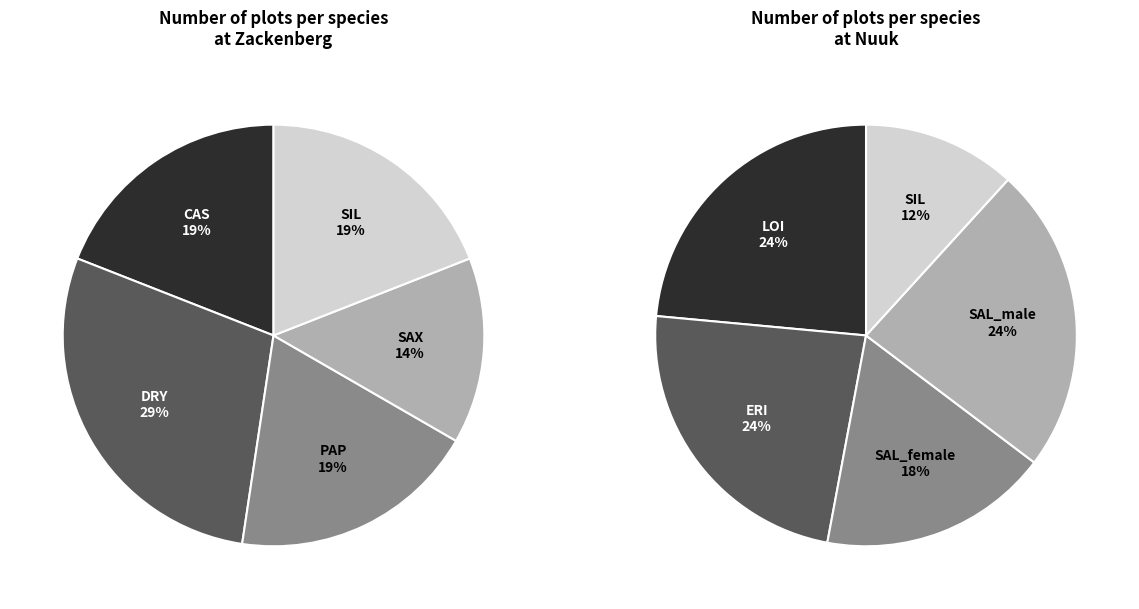

The PAP slice represents 26% of the pie. True or false?

False